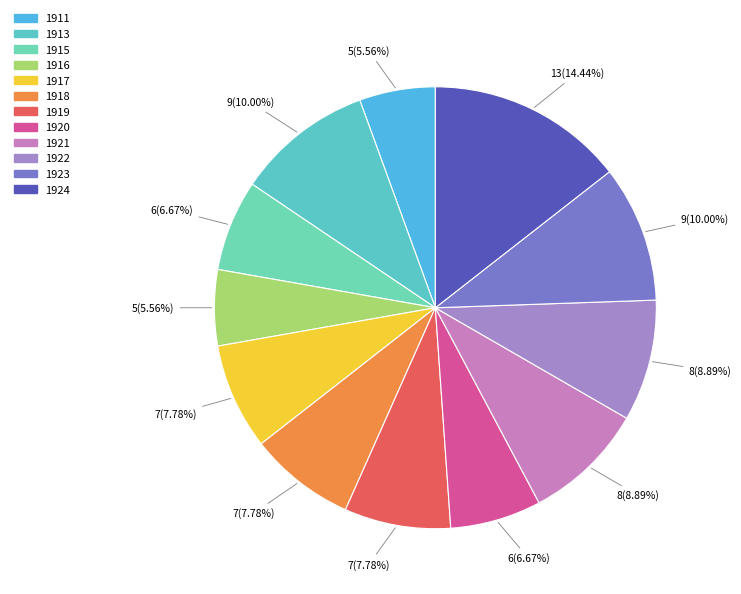

Which slice is the largest?

1924